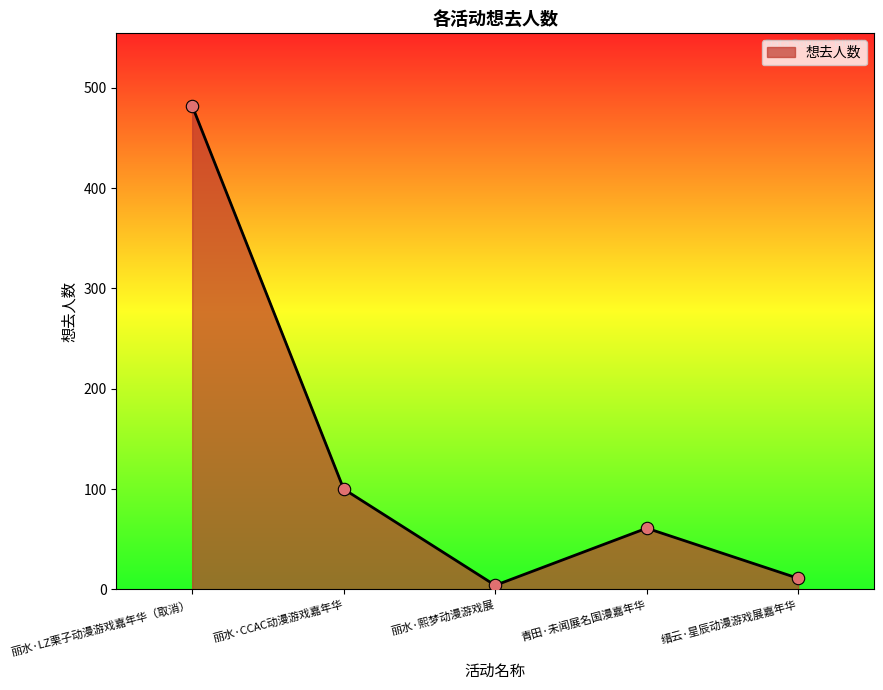

Between 缙云·星辰动漫游戏展嘉年华 and 丽水·LZ栗子动漫游戏嘉年华（取消）, which is larger?

丽水·LZ栗子动漫游戏嘉年华（取消）